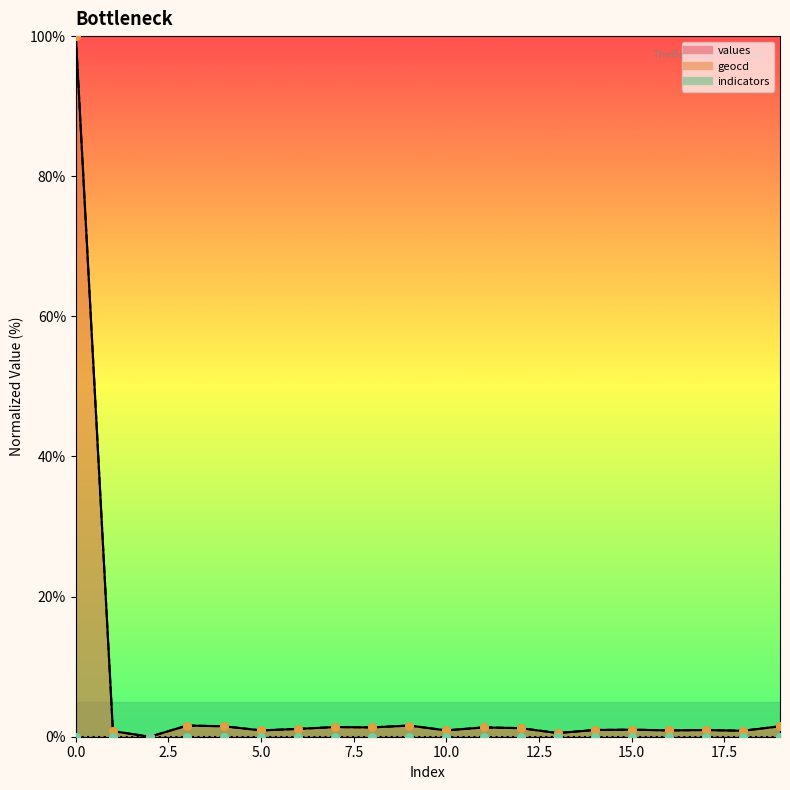

What is the total value across all series at 7?

2.8